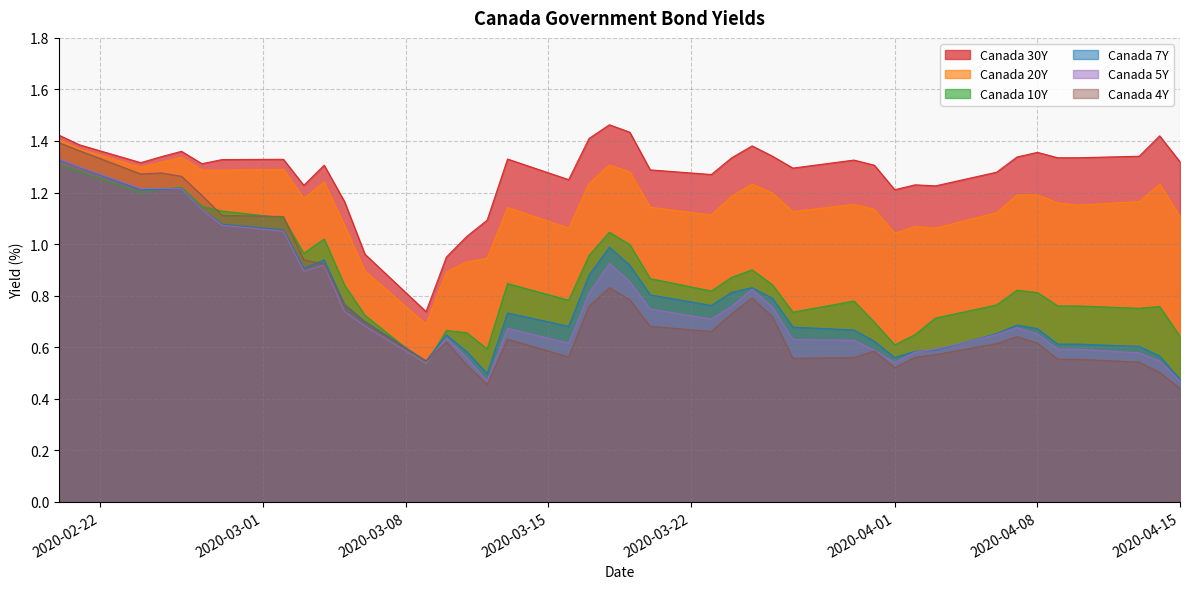

What is the value of the Canada 30Y point at the 1st from the left?

1.4